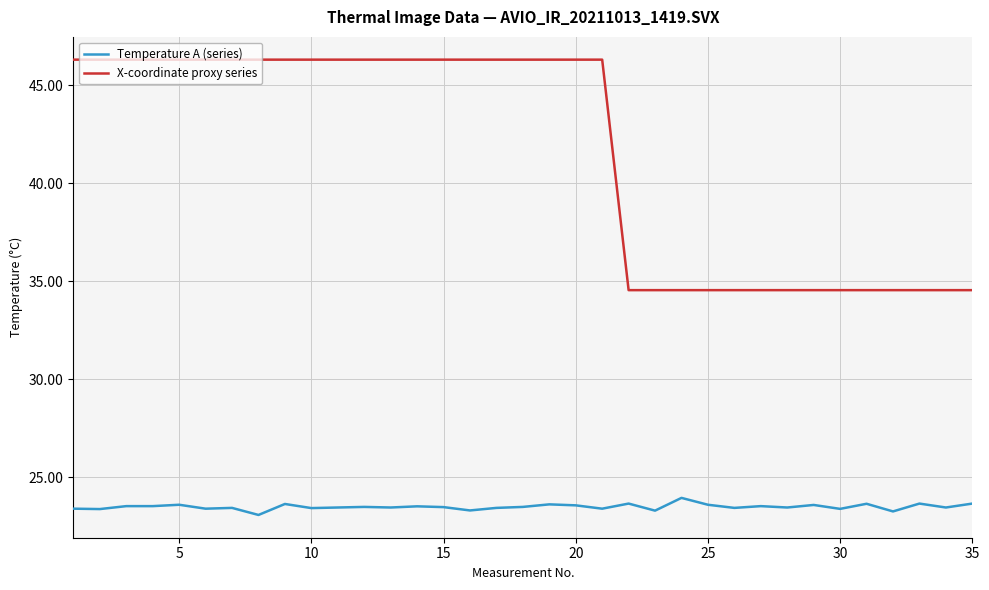

Which series has the widest spread of values?

X-coordinate proxy series